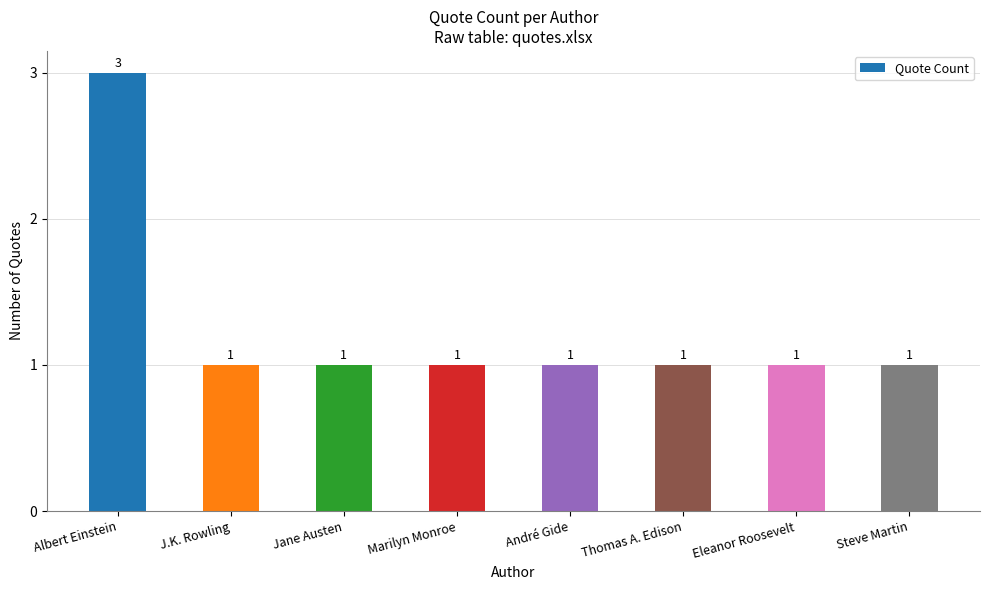

What is the label of the 1st bar from the left?

Albert Einstein